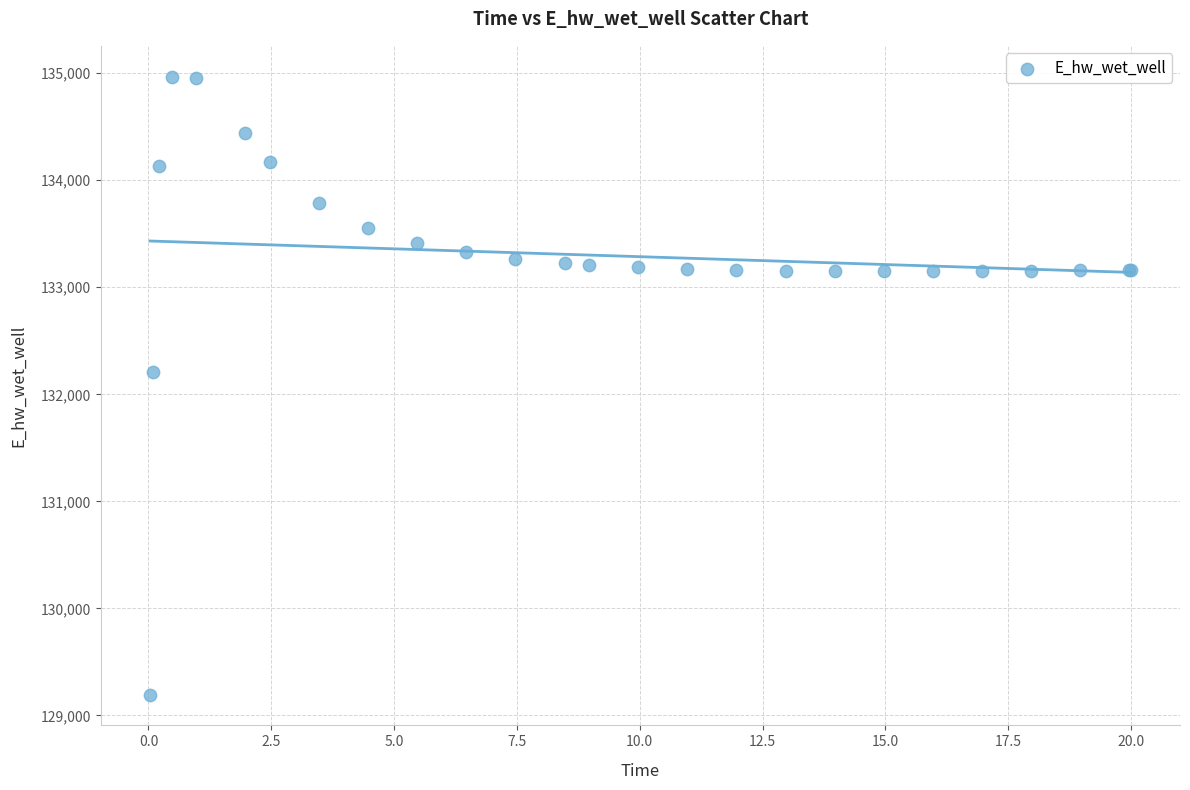

What Y value in the scatter plot is closest to 132081?

132207.3